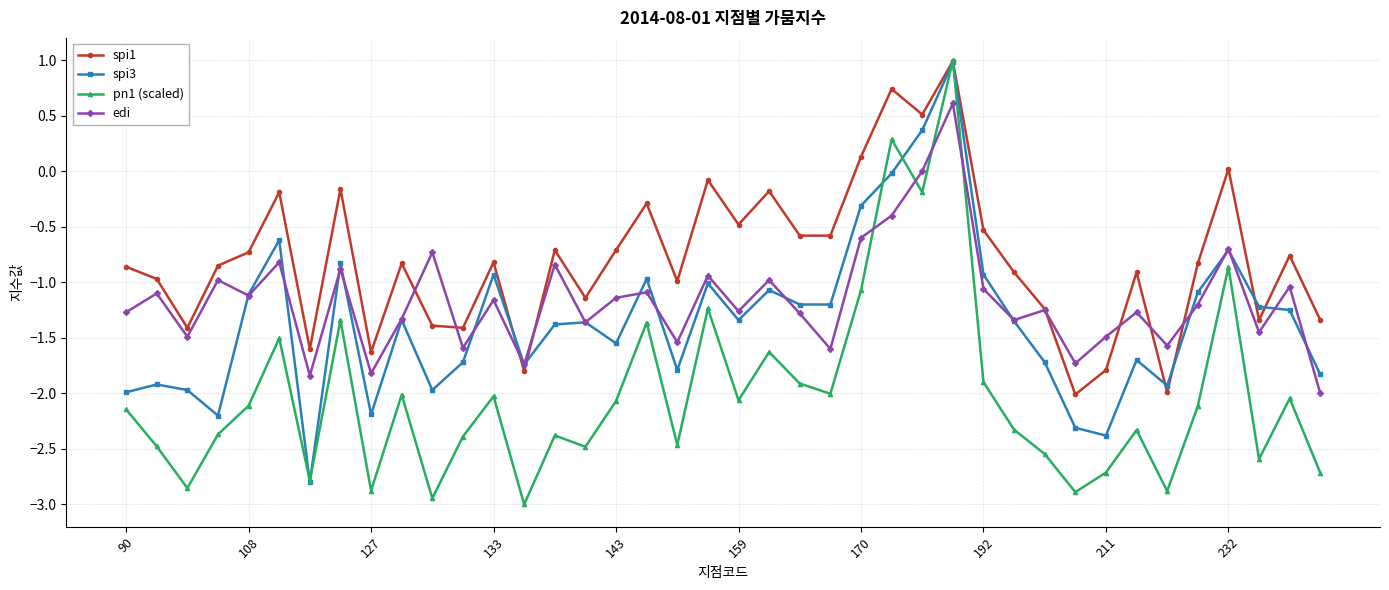

Which series has the widest spread of values?

pn1 (scaled)